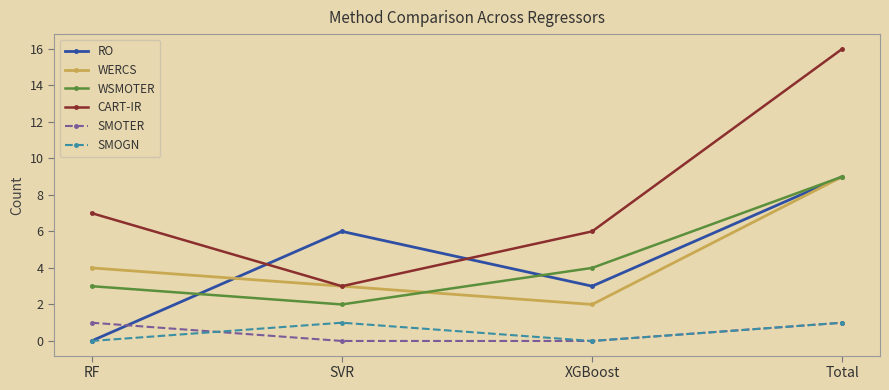

Which series has the largest total across all categories?

CART-IR